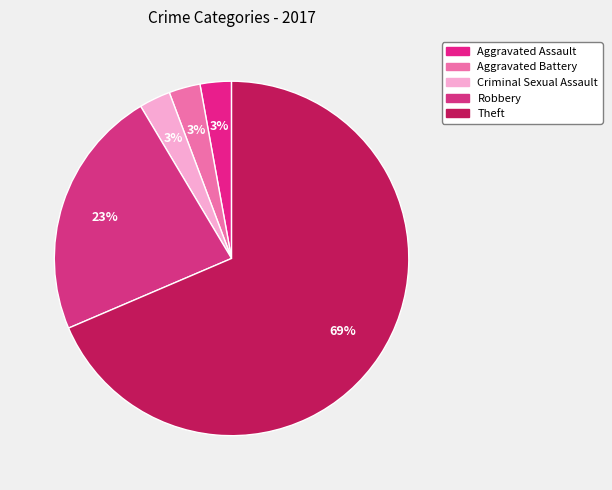

Rank the categories by value from highest to lowest.

Theft, Robbery, Aggravated Assault, Aggravated Battery, Criminal Sexual Assault